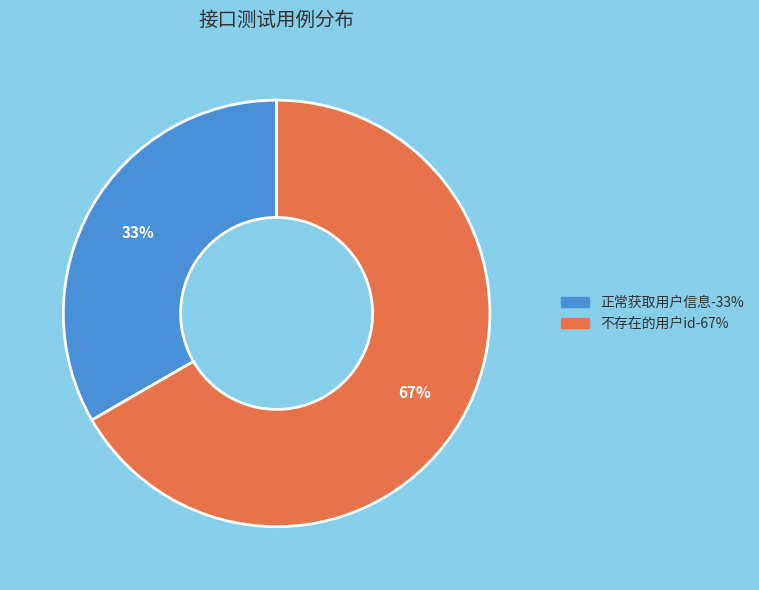

To the nearest percent, what percentage of the pie is 正常获取用户信息?

33%